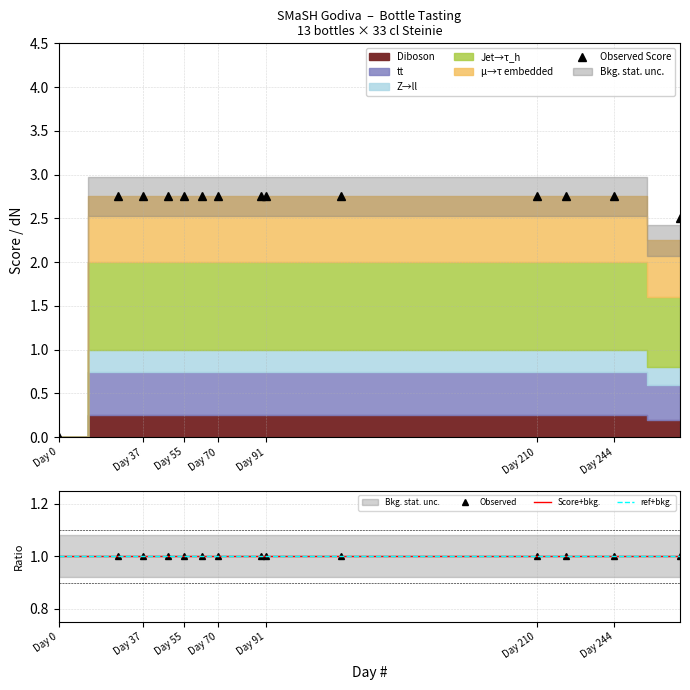

At which label does Observed Score reach its minimum?

Day 0